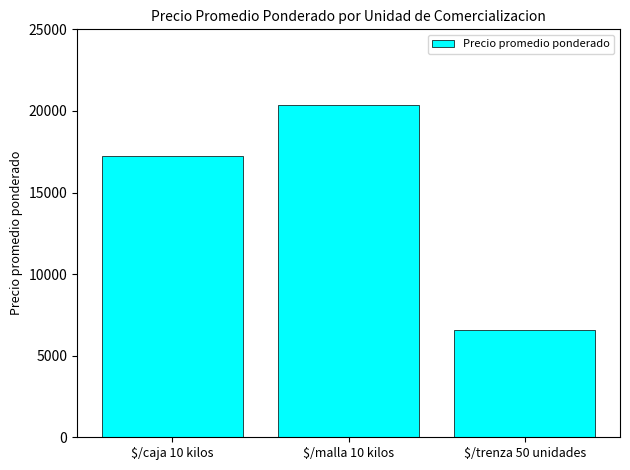

What is the sum of all values?

44171